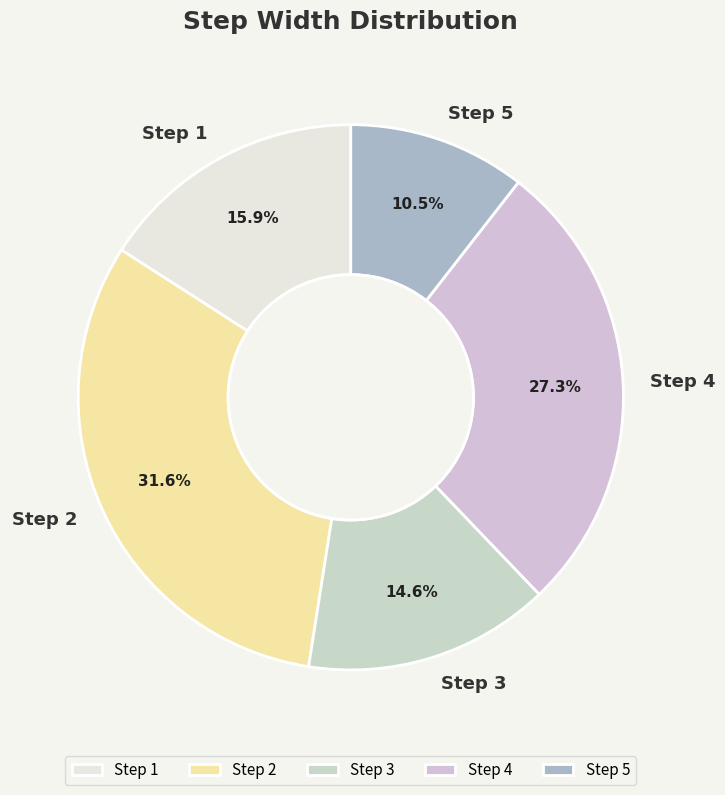

What percentage is the Step 4 slice, to the nearest percent?

27%